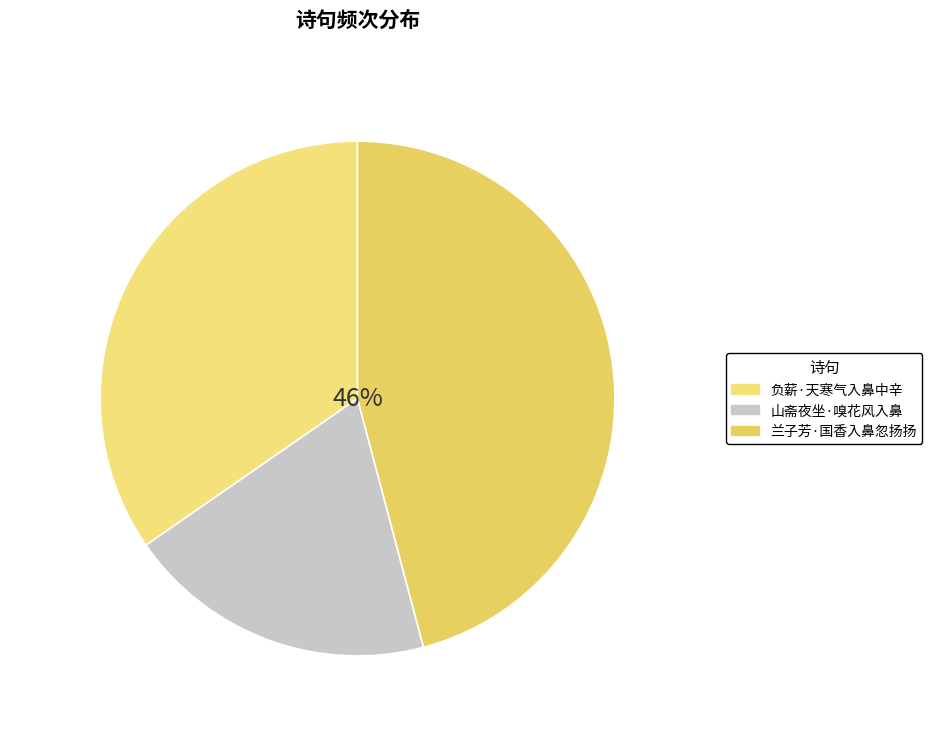

How many segments does this pie chart have?

3